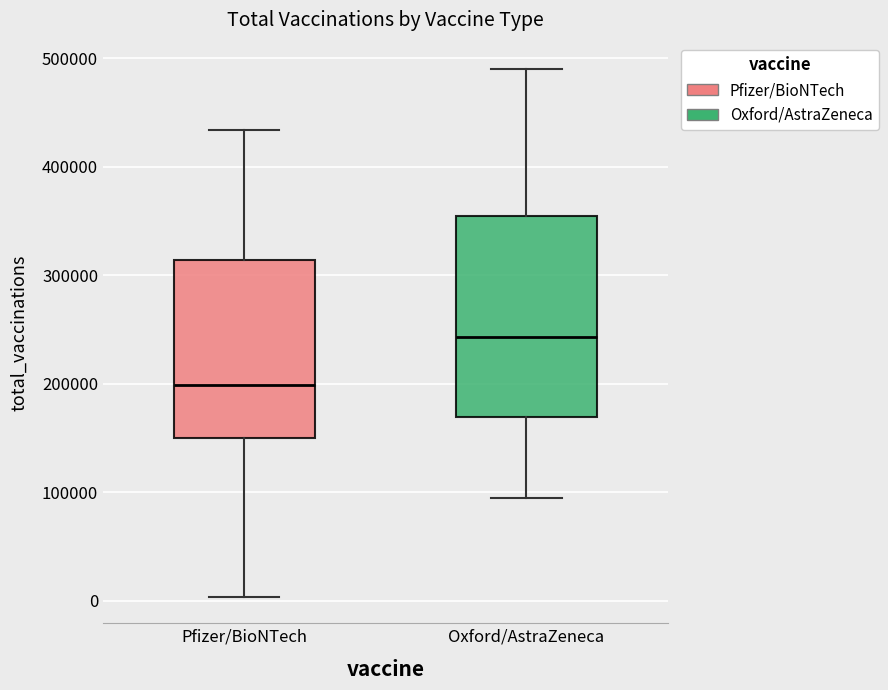

Which box's median line is the lowest?

Pfizer/BioNTech